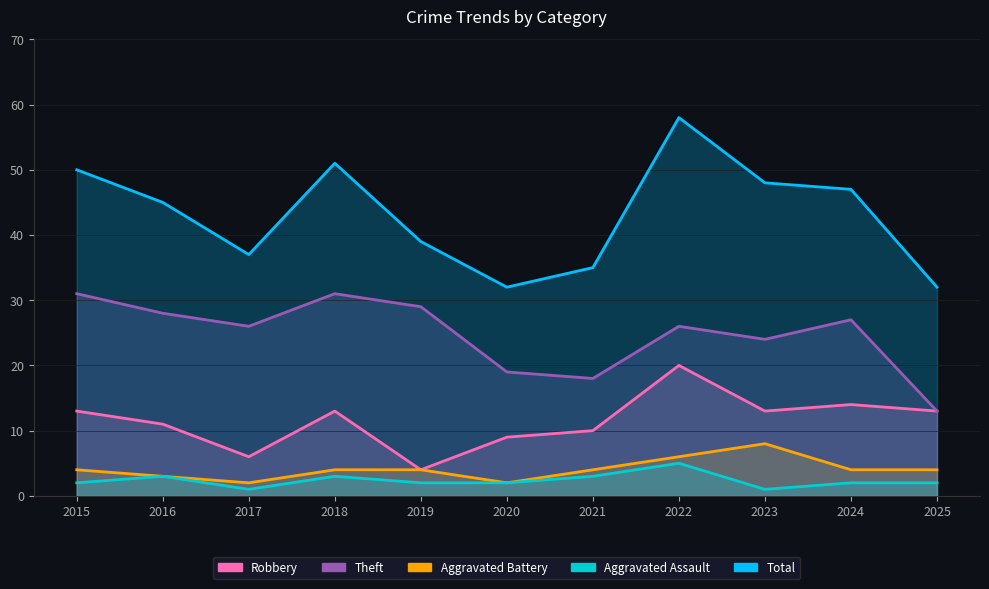

The value of Robbery at 2022 is 20. True or false?

True